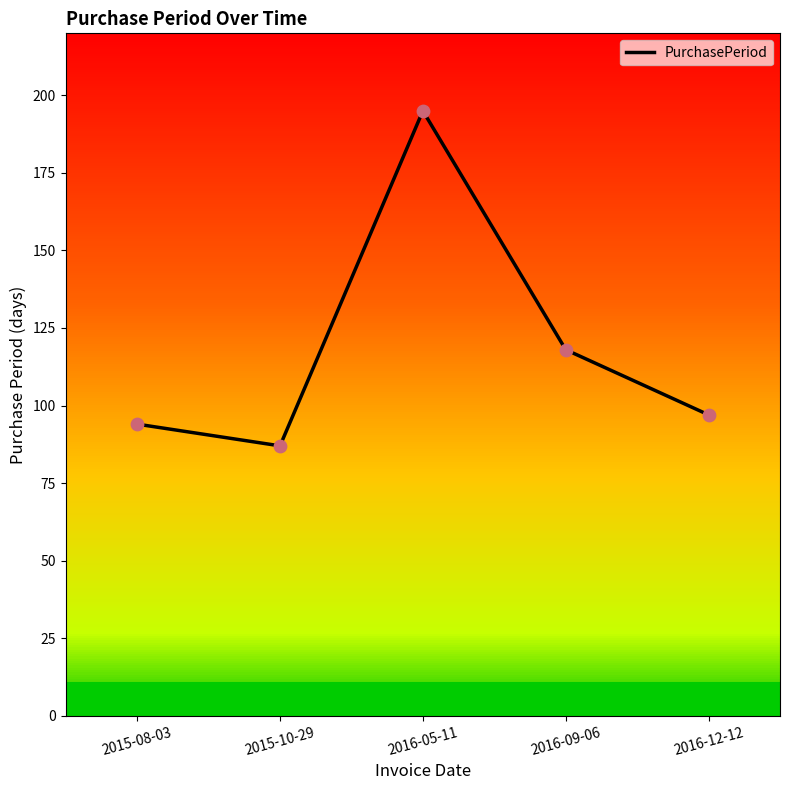

Which has a higher value, 2015-08-03 or 2016-09-06?

2016-09-06